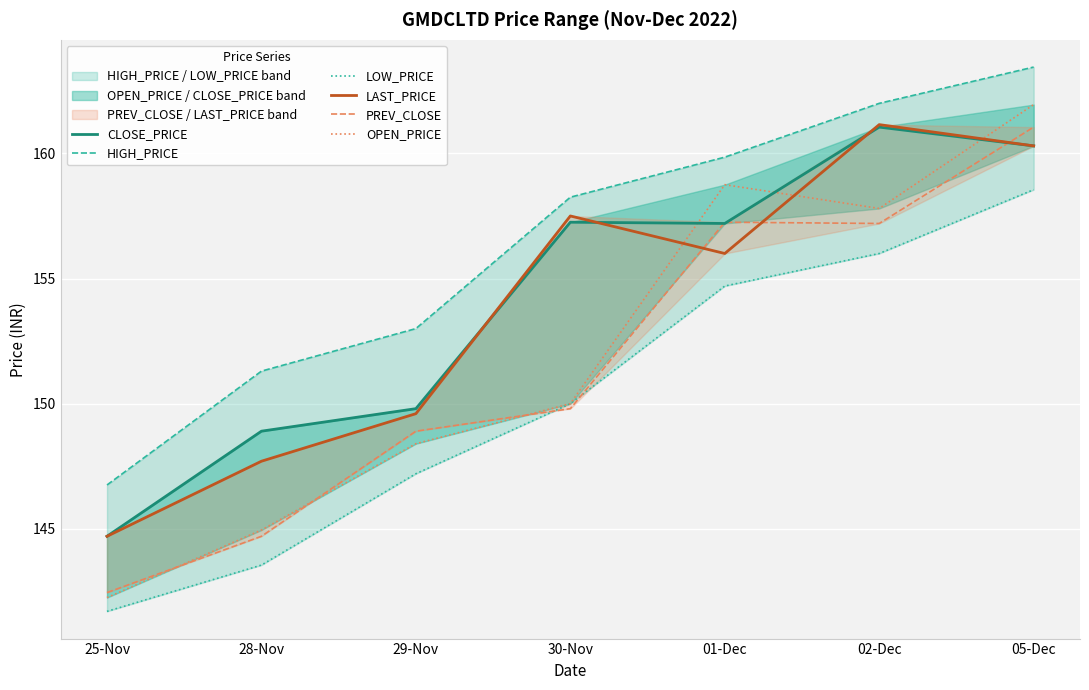

Reading left to right, what are all the values shown in this chart?

CLOSE_PRICE: 144.7	148.9	149.8	157.2	157.2	161.1	160.3
HIGH_PRICE: 146.8	151.3	153.0	158.2	159.8	162.0	163.4
LOW_PRICE: 141.7	143.6	147.2	150.0	154.7	156.0	158.6
LAST_PRICE: 144.7	147.7	149.6	157.5	156.0	161.2	160.3
PREV_CLOSE: 142.4	144.7	148.9	149.8	157.2	157.2	161.1
OPEN_PRICE: 142.2	144.9	148.4	150.0	158.8	157.8	161.9